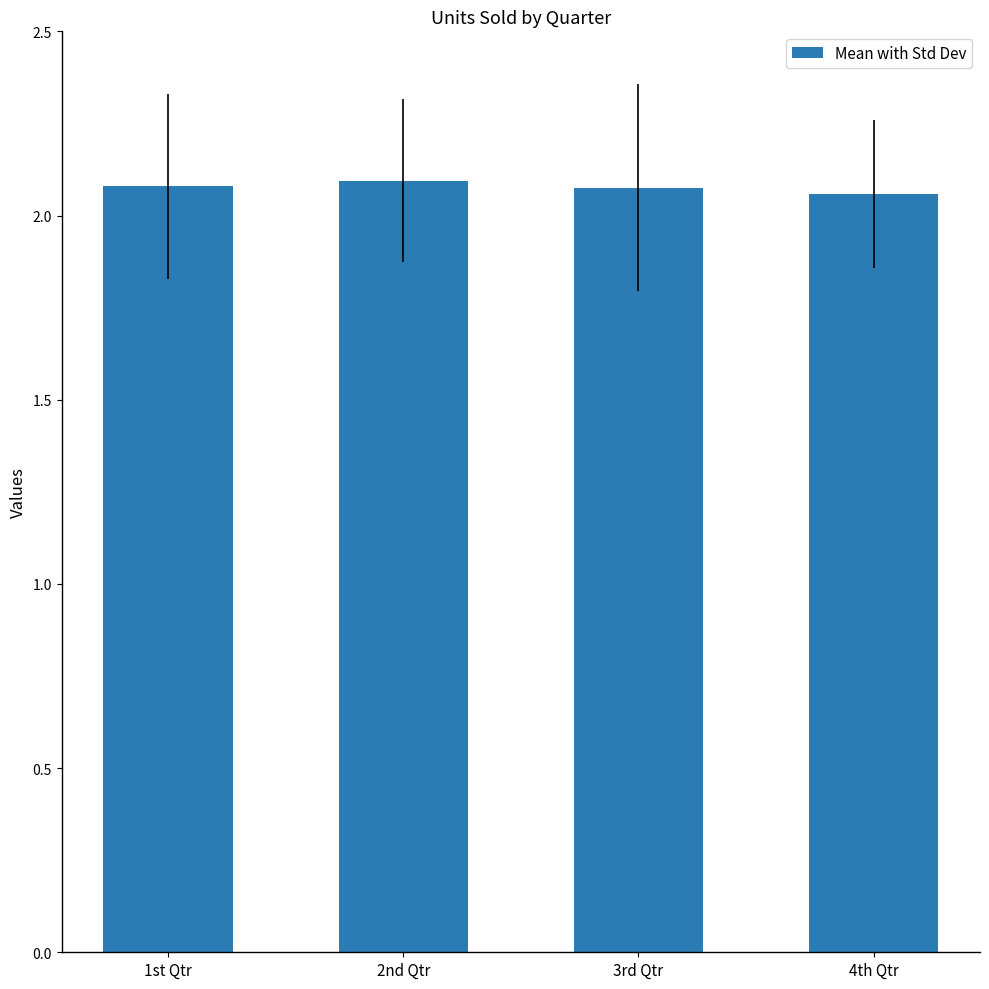

What is the label of the 4th bar from the left?

4th Qtr